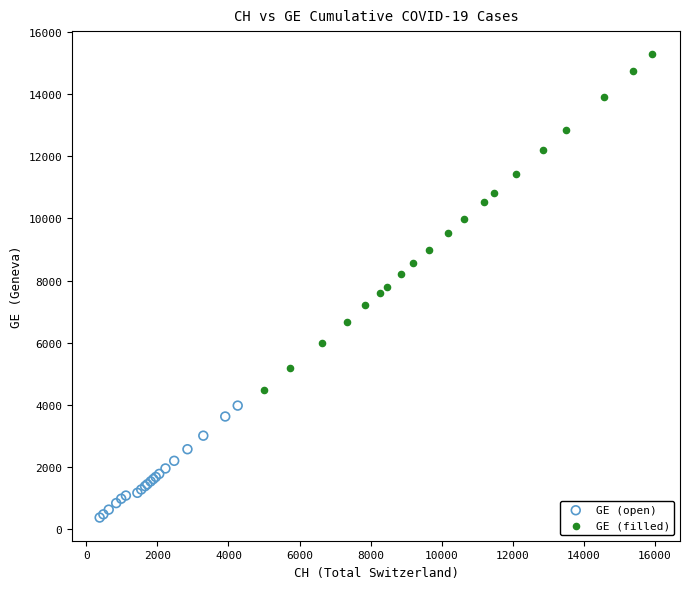

Which series has the widest spread of Y values?

GE (filled)